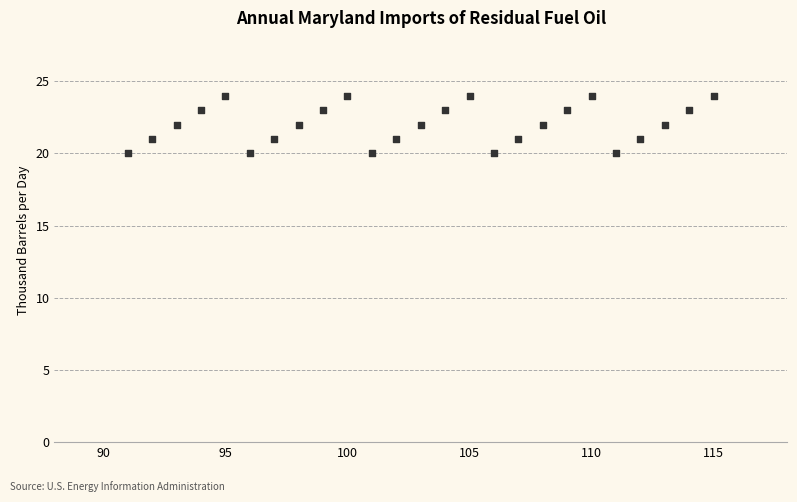

What is the range of X values (max minus min)?

24